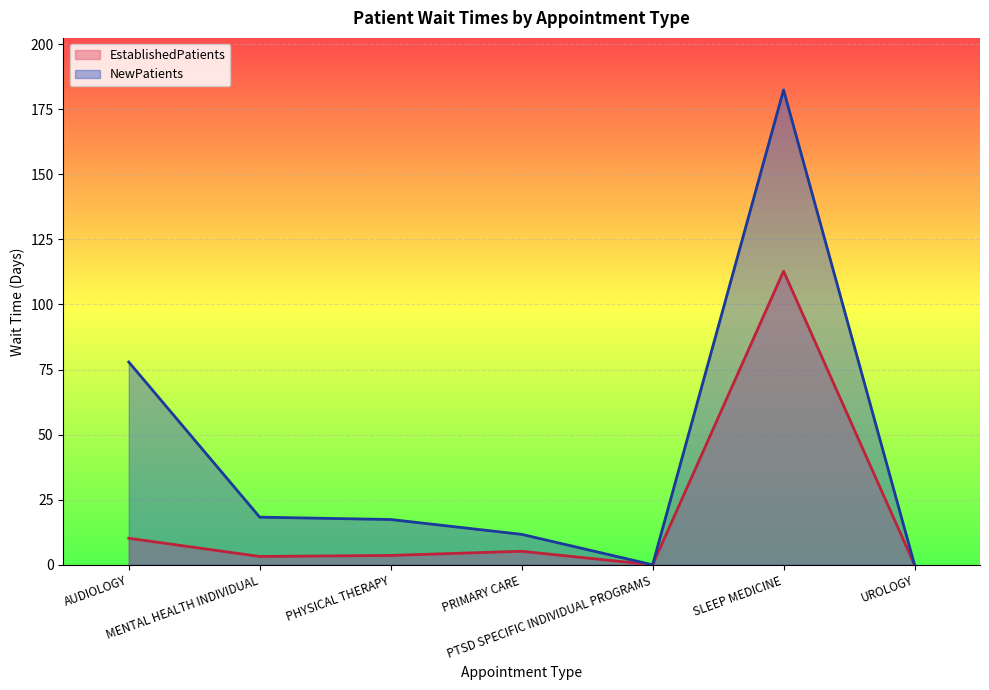

True or false: EstablishedPatients and NewPatients cross at least once.

False